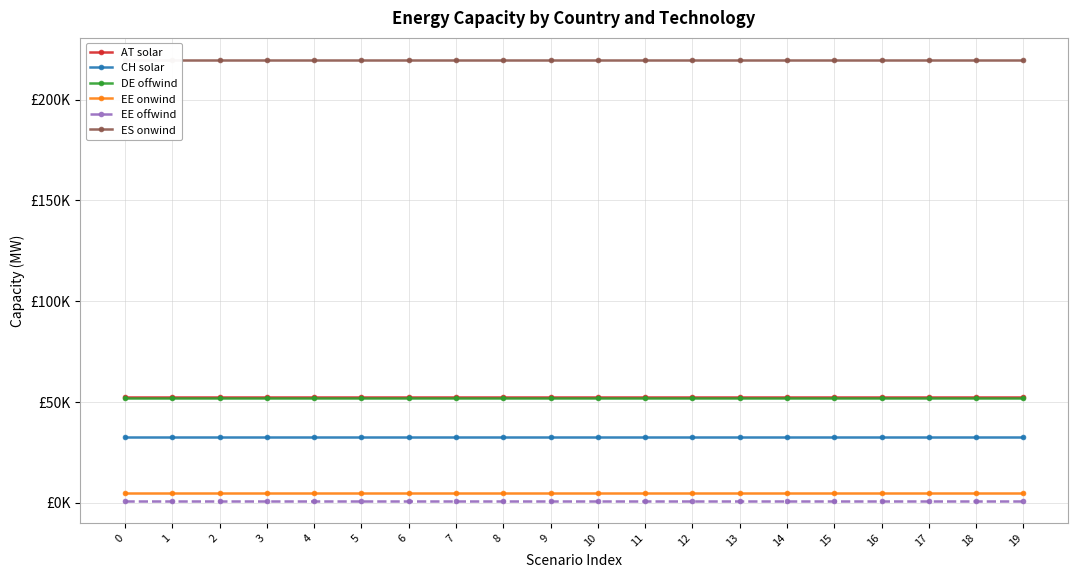

Reading left to right, extract all data points from this chart.

AT solar: 52605.9	52605.9	52605.9	52605.9	52605.9	52605.9	52605.9	52605.9	52605.9	52605.9	52605.9	52605.9	52605.9	52605.9	52605.9	52605.9	52605.9	52605.9	52605.9	52605.9
CH solar: 32698.0	32698.0	32698.0	32698.0	32698.0	32698.0	32698.0	32698.0	32698.0	32698.0	32698.0	32698.0	32698.0	32698.0	32698.0	32698.0	32698.0	32698.0	32698.0	32698.0
DE offwind: 52052.4	52052.4	52052.4	52052.4	52052.4	52052.4	52052.4	52052.4	52052.4	52052.4	52052.4	52052.4	52052.4	52052.4	52052.4	52052.4	52052.4	52052.4	52052.4	52052.4
EE onwind: 4622.3	4622.3	4622.3	4622.3	4622.3	4622.3	4622.3	4622.3	4622.3	4622.3	4622.3	4622.3	4622.3	4622.3	4622.3	4622.3	4622.3	4622.3	4622.3	4622.3
EE offwind: 825.9	825.9	825.9	825.9	825.9	825.9	825.9	825.9	825.9	825.9	825.9	825.9	825.9	825.9	825.9	825.9	825.9	825.9	825.9	825.9
ES onwind: 219824.6	219824.6	219824.6	219824.6	219824.6	219824.6	219824.6	219824.6	219824.6	219824.6	219824.6	219824.6	219824.6	219824.6	219824.6	219824.6	219824.6	219824.6	219824.6	219824.6